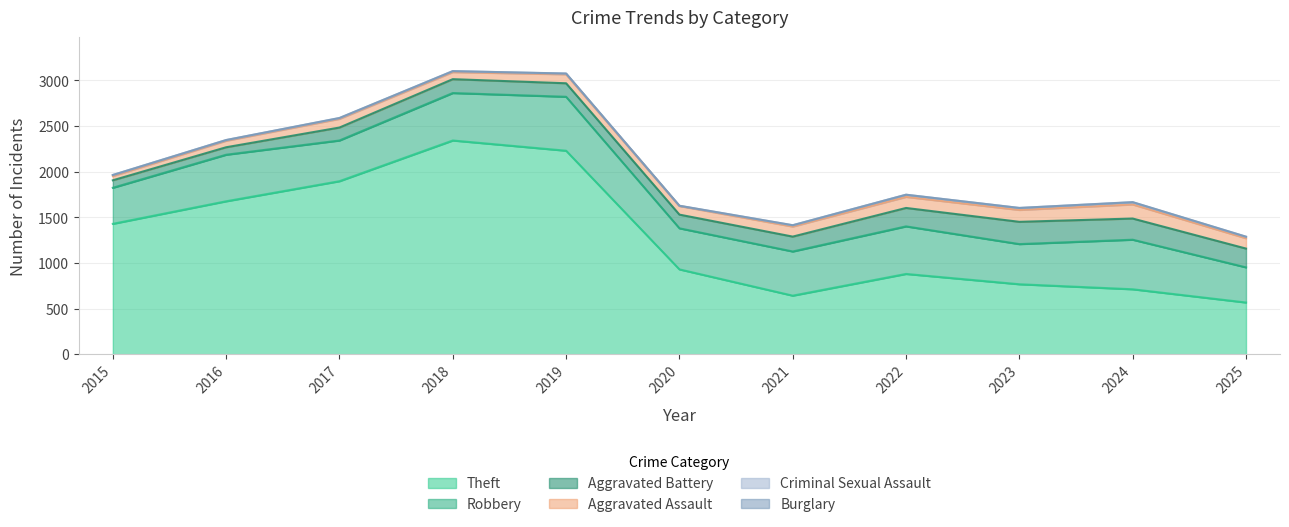

At which label does Theft reach its peak?

2018